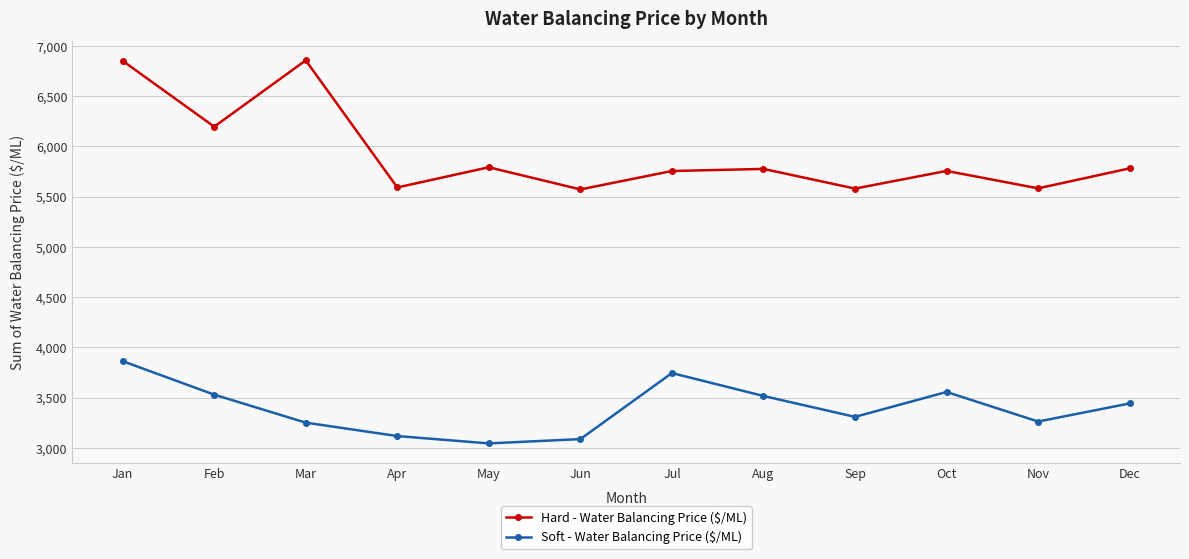

The value of Soft - Water Balancing Price ($/ML) at Apr is 3117.8. True or false?

True